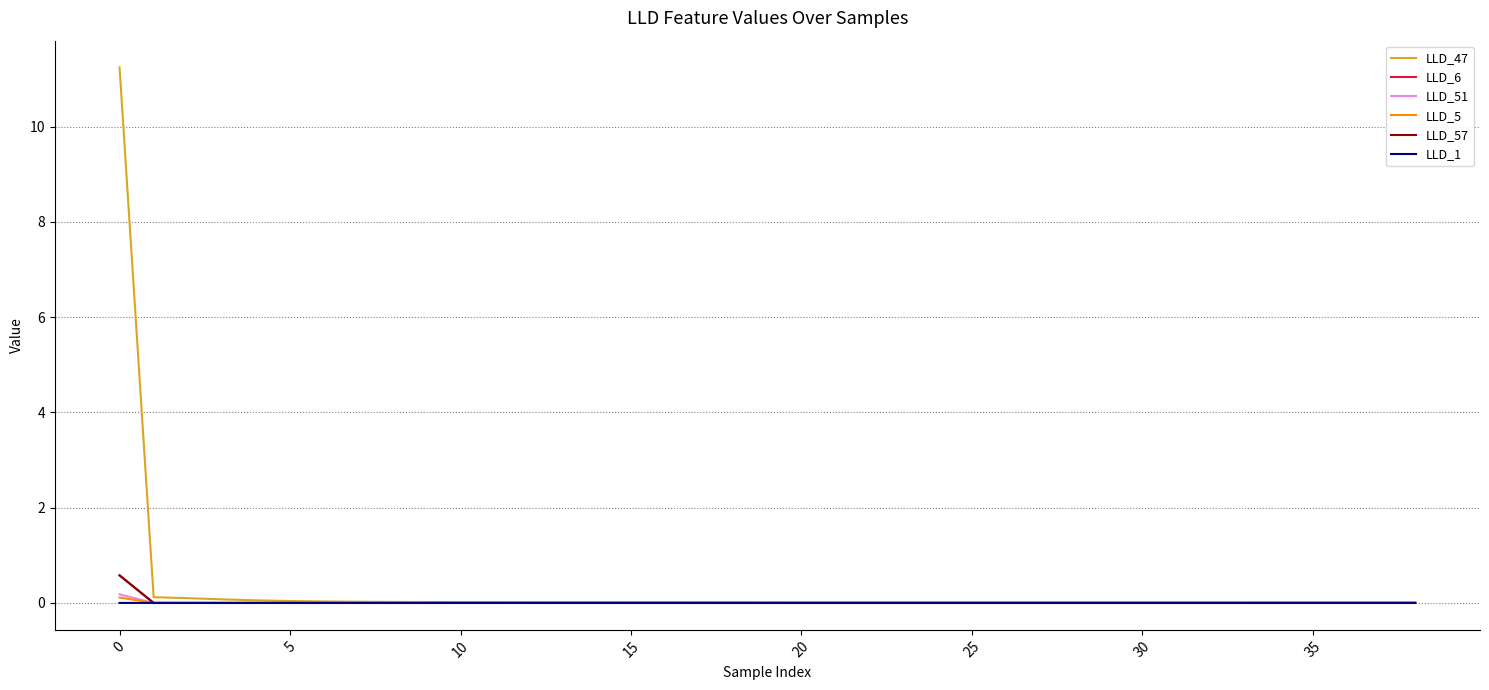

What is the maximum value for LLD_47?

11.2